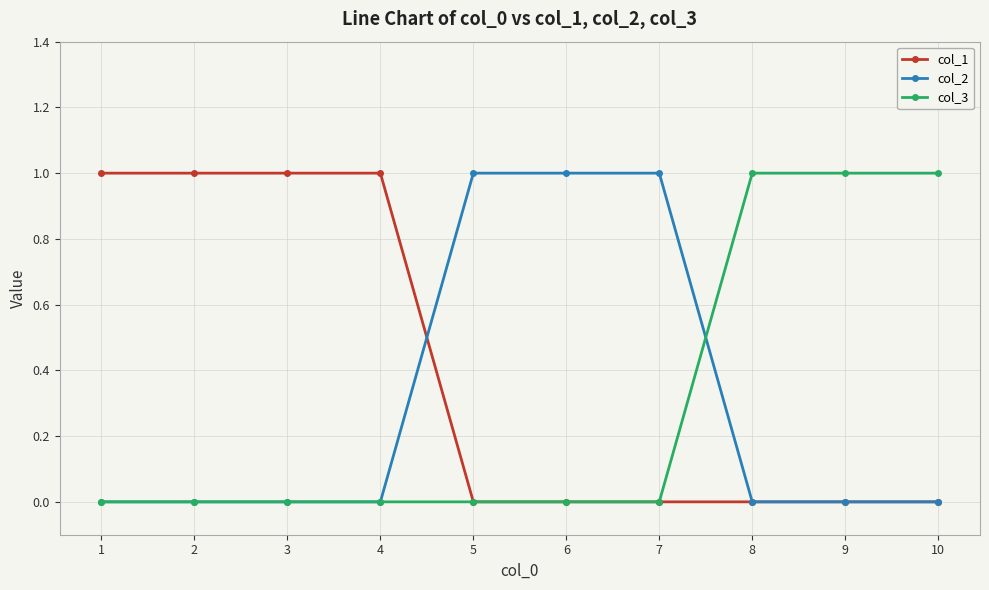

How many distinct data groups are displayed?

3